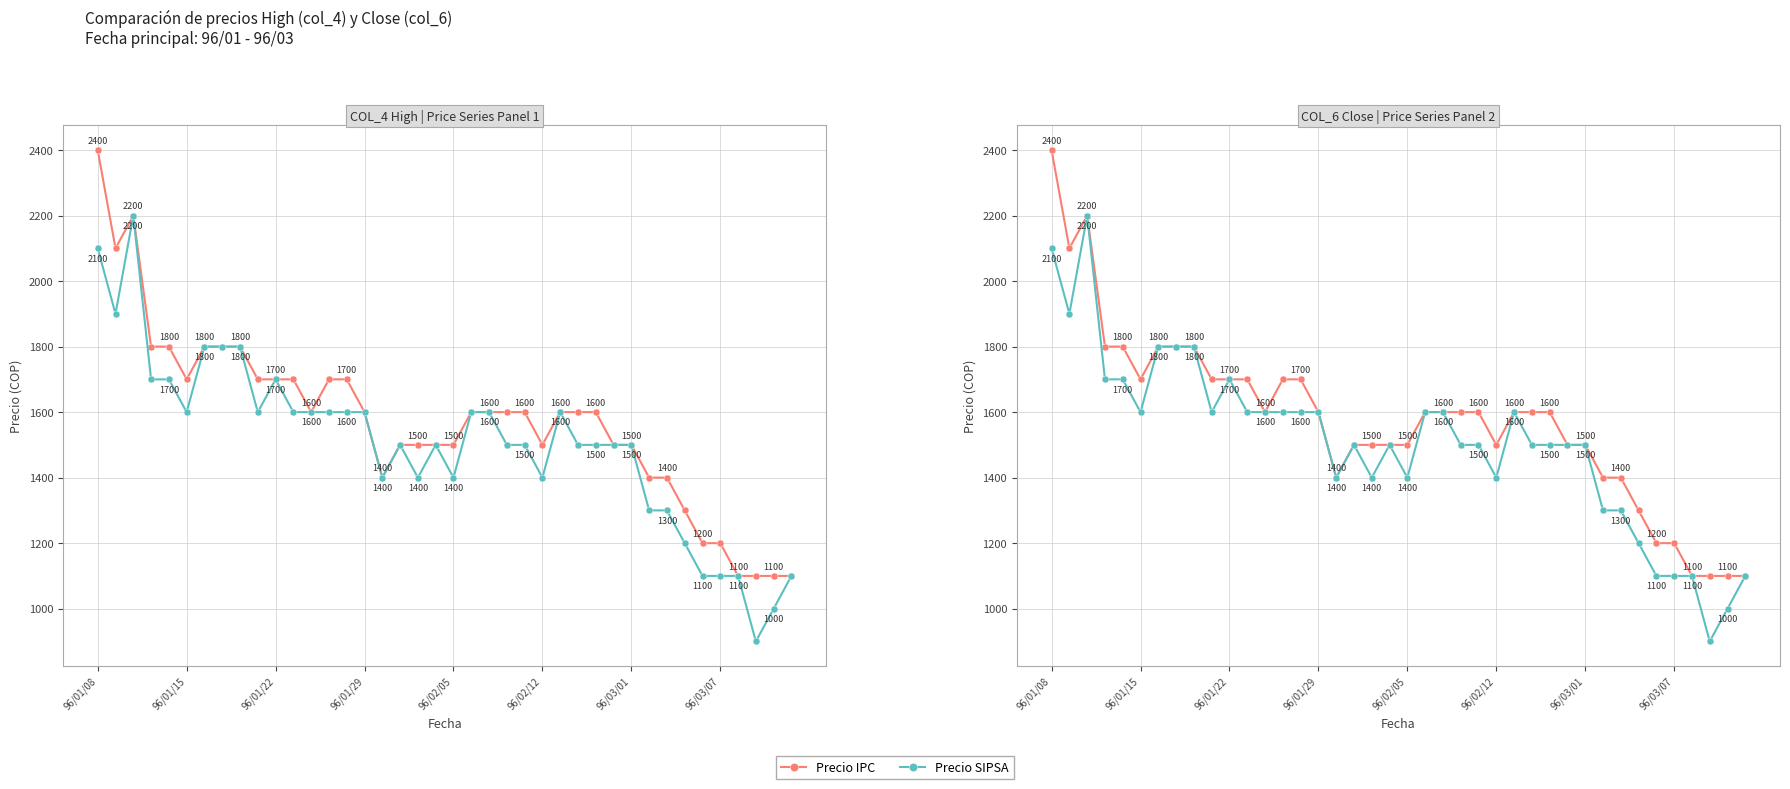

Rank the series at 33 from highest to lowest value.

Precio IPC, Precio SIPSA